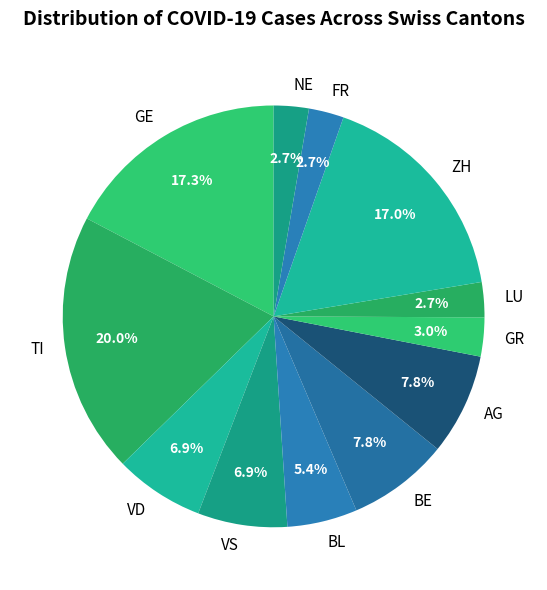

To the nearest percent, what is the difference between the largest and smallest slice percentages?

17%